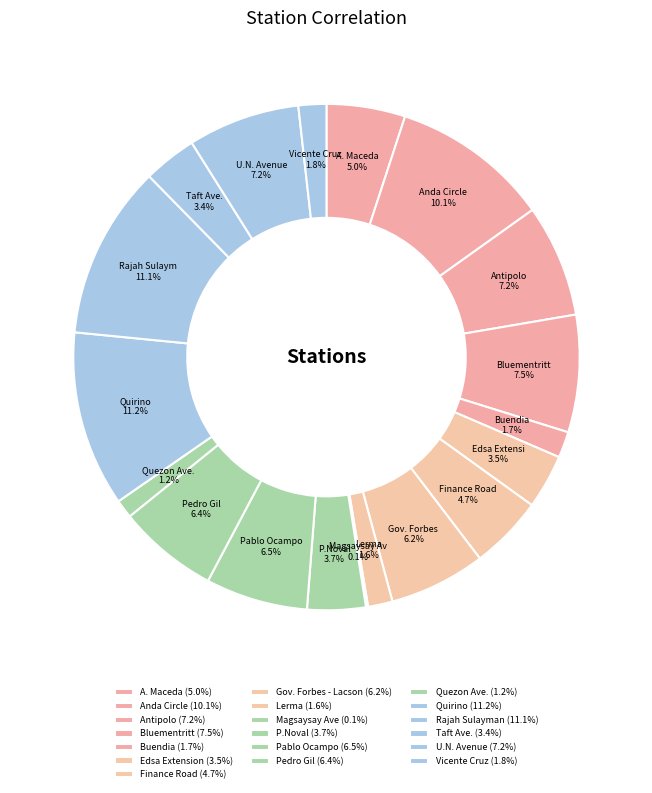

How many slices are in this pie chart?

19